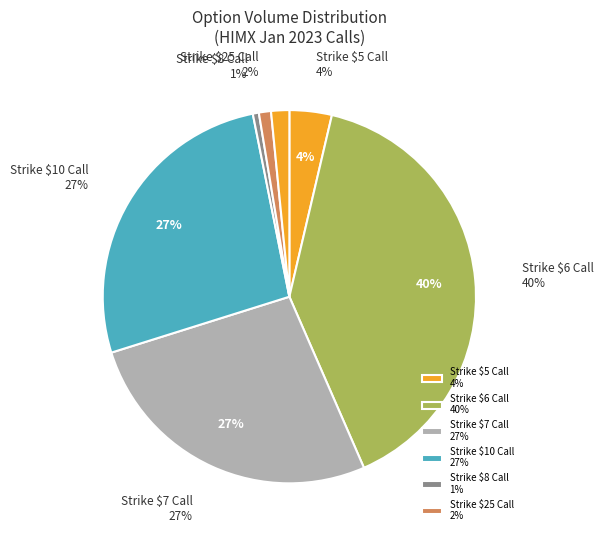

Which slice is the largest?

strike 6 C